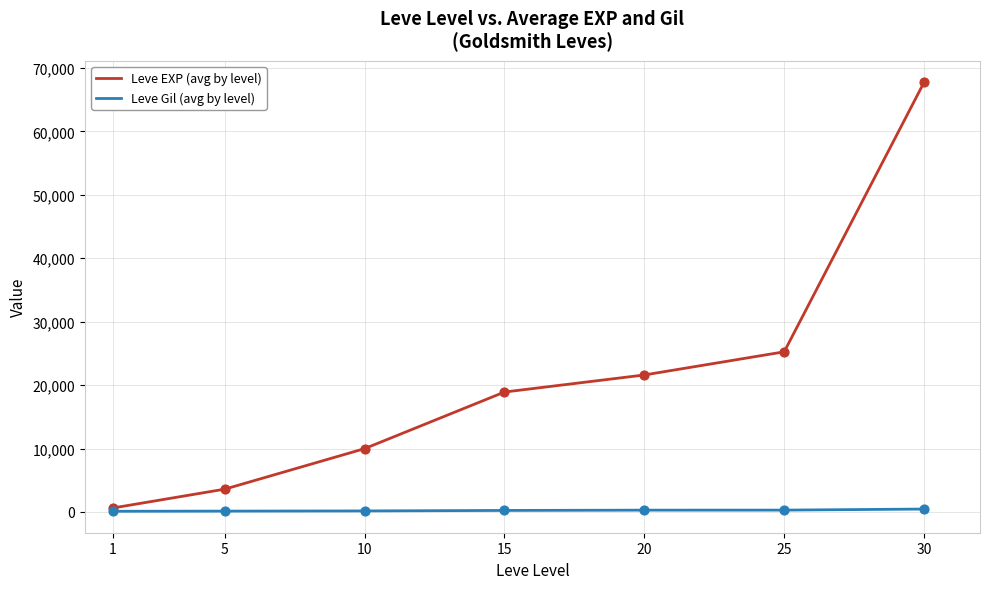

Which series has the largest total across all categories?

Leve EXP (avg by level)